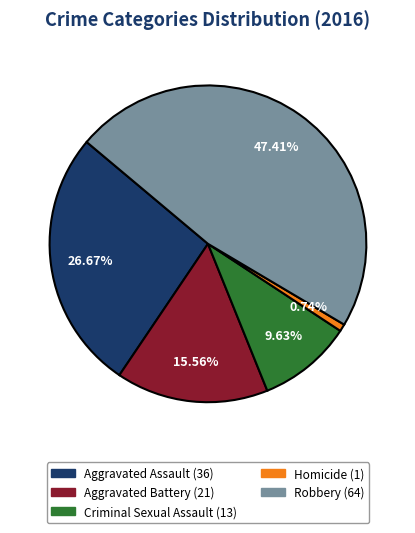

Which category has the smallest portion of the pie?

Homicide